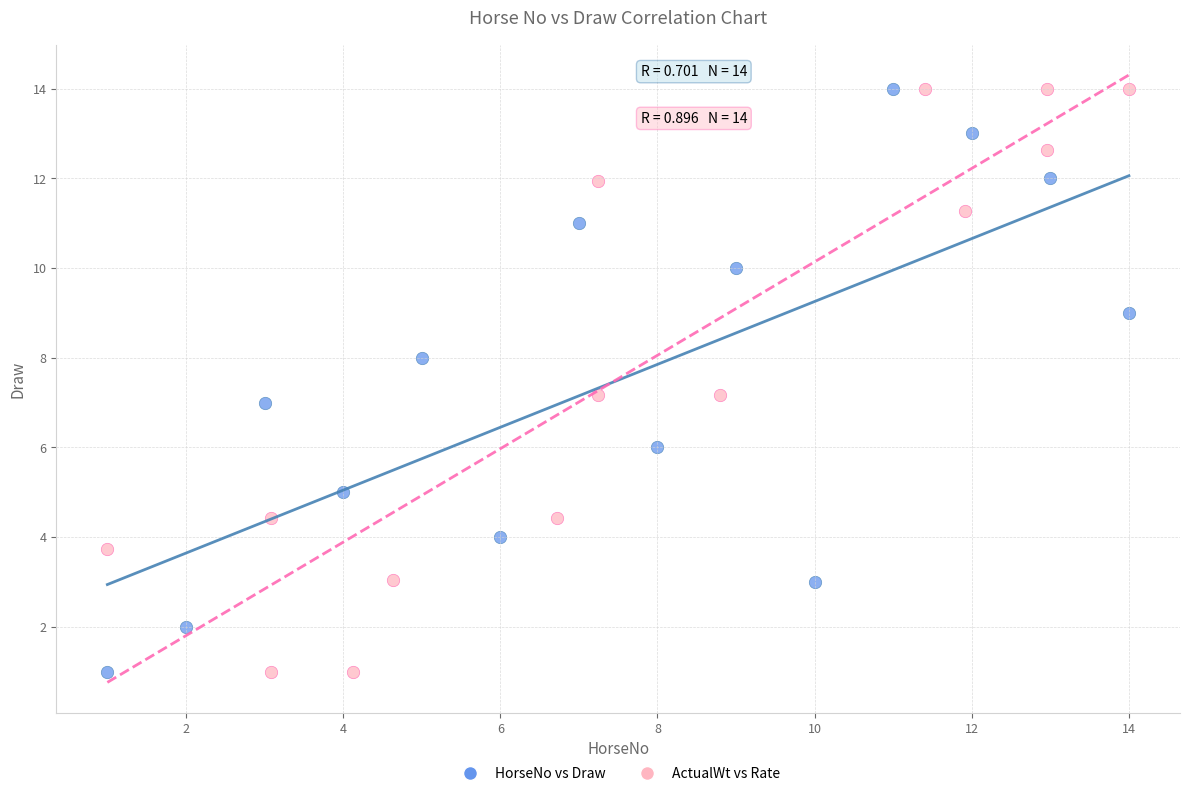

What are all the series names shown in the legend?

HorseNo vs Draw, ActualWt vs Rate